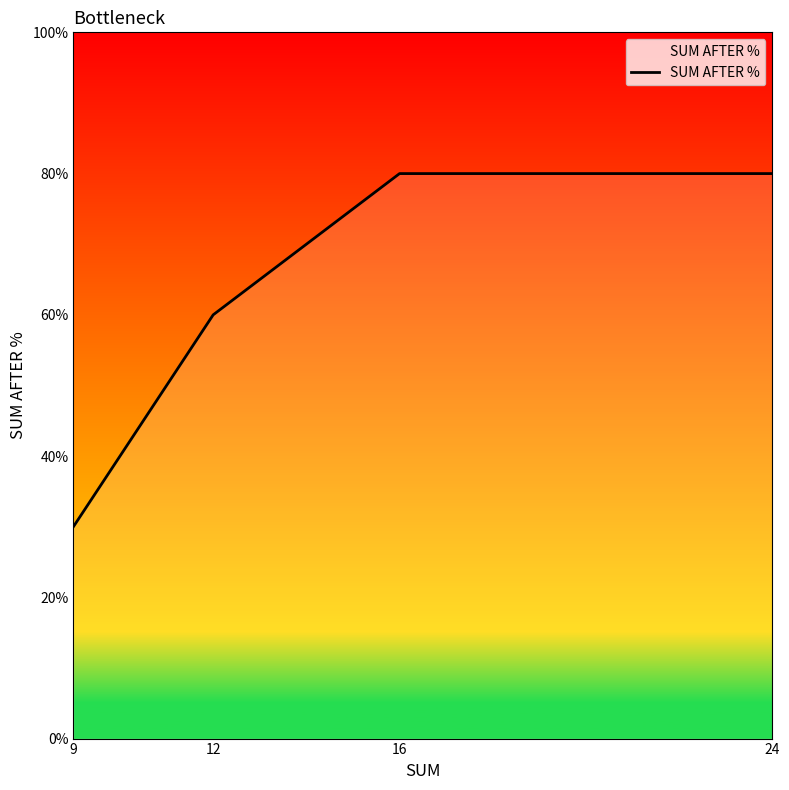

Reading left to right, transcribe all the data shown in this chart.

9=30	12=60	16=80	24=80